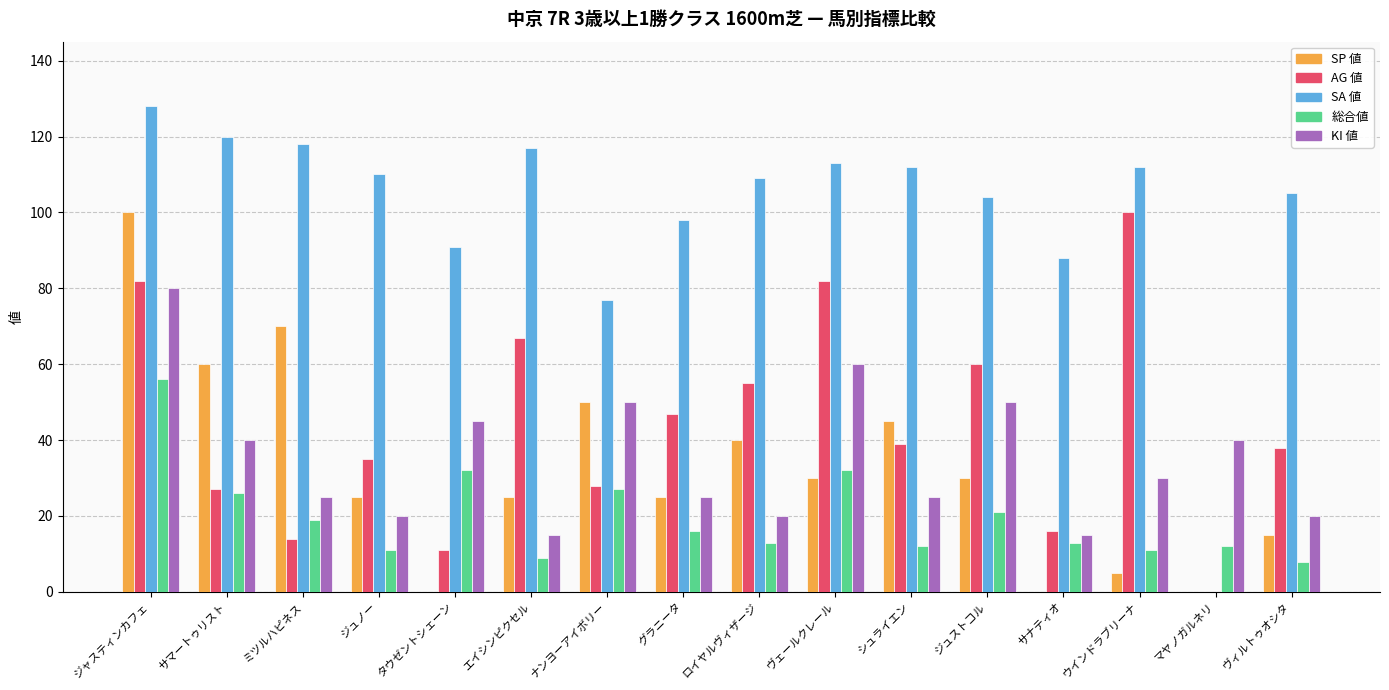

At which category does the chart reach its peak across all series?

ジャスティンカフェ